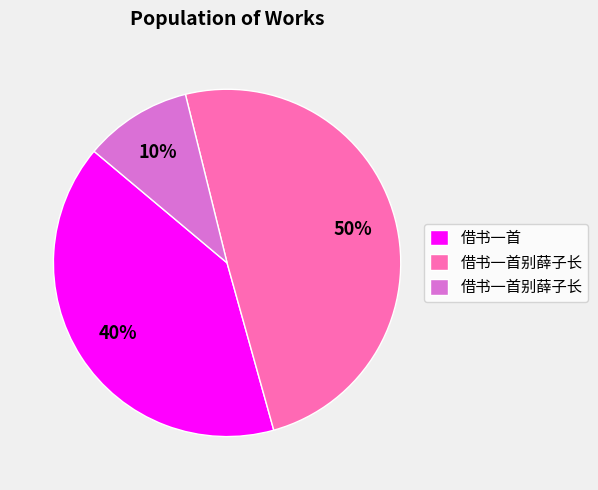

To the nearest percent, what is the average slice percentage?

33%